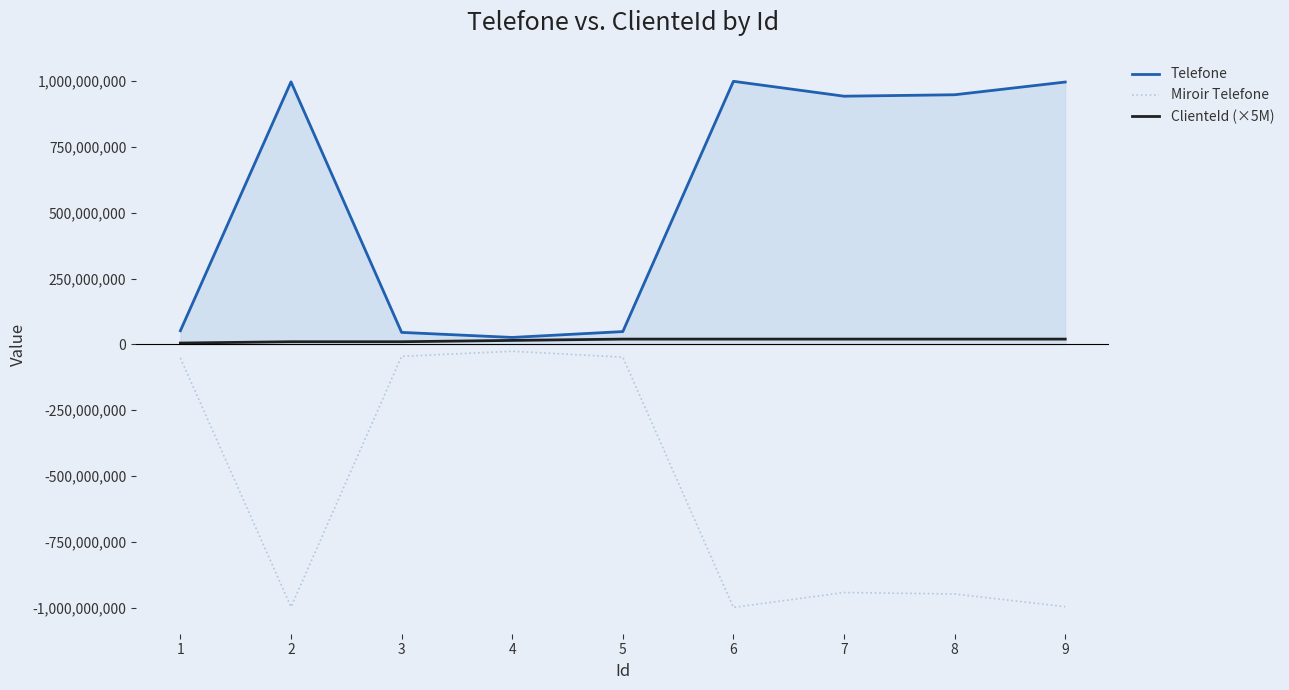

Is the value of Miroir Telefone at 8 greater than the value of Telefone at 6?

No